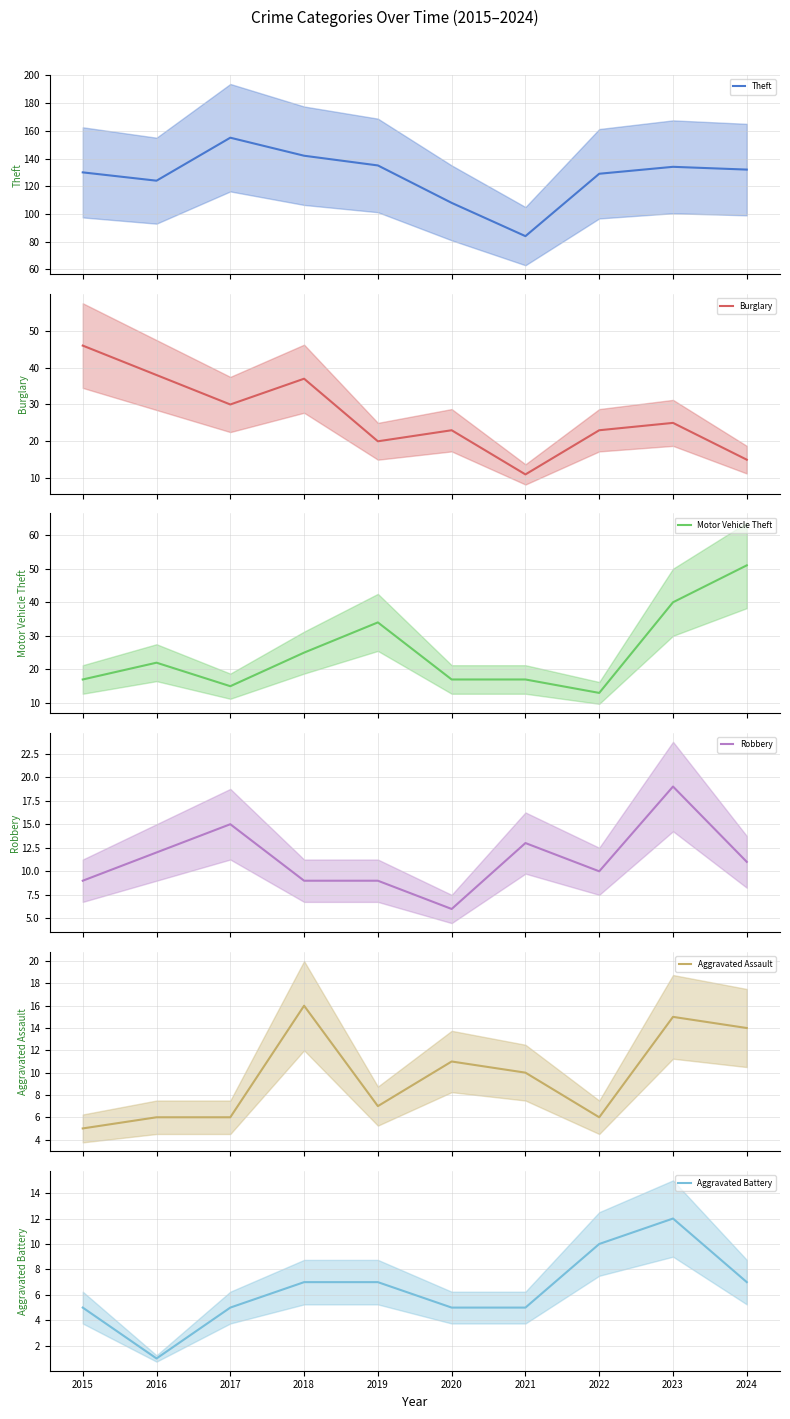

Reading left to right, what are all the values shown in this chart?

Theft: 2015=130	2016=124	2017=155	2018=142	2019=135	2020=108	2021=84	2022=129	2023=134	2024=132
Burglary: 2015=46	2016=38	2017=30	2018=37	2019=20	2020=23	2021=11	2022=23	2023=25	2024=15
Motor Vehicle Theft: 2015=17	2016=22	2017=15	2018=25	2019=34	2020=17	2021=17	2022=13	2023=40	2024=51
Robbery: 2015=9	2016=12	2017=15	2018=9	2019=9	2020=6	2021=13	2022=10	2023=19	2024=11
Aggravated Assault: 2015=5	2016=6	2017=6	2018=16	2019=7	2020=11	2021=10	2022=6	2023=15	2024=14
Aggravated Battery: 2015=5	2016=1	2017=5	2018=7	2019=7	2020=5	2021=5	2022=10	2023=12	2024=7